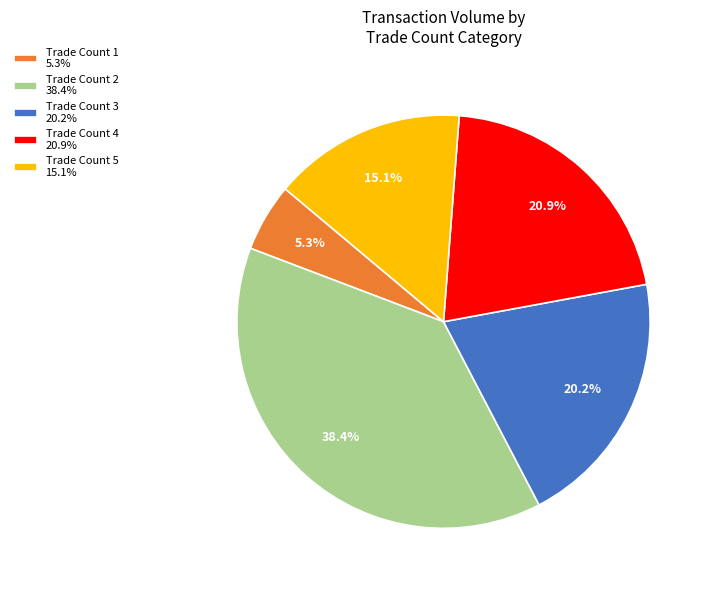

To the nearest percent, what is the average slice percentage?

20%